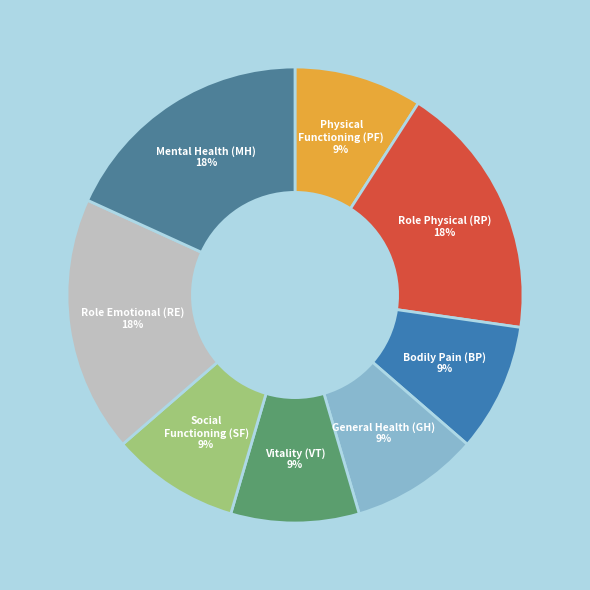

Count the number of slices in the pie.

8